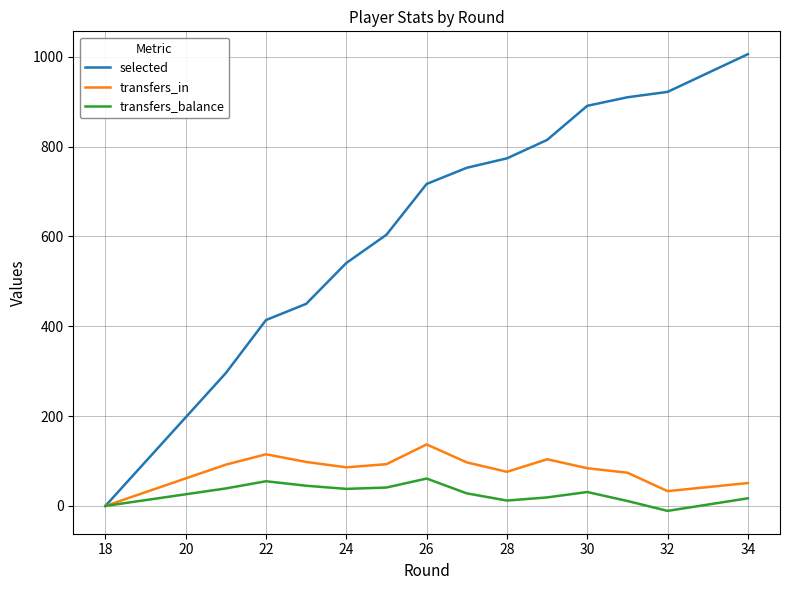

What are all the series names shown in the legend?

selected, transfers_in, transfers_balance